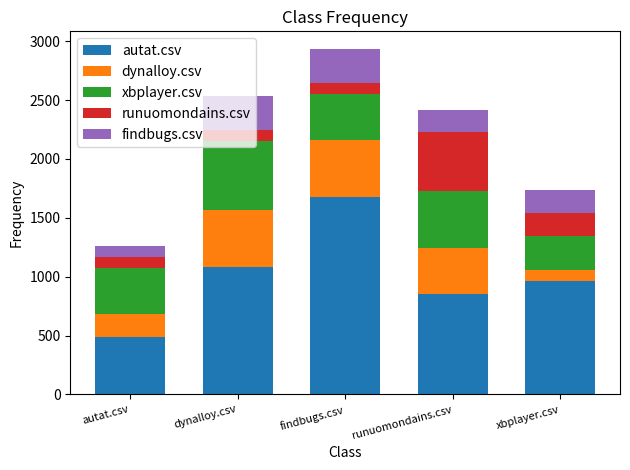

What is the average value of the autat.csv series?

1013.1